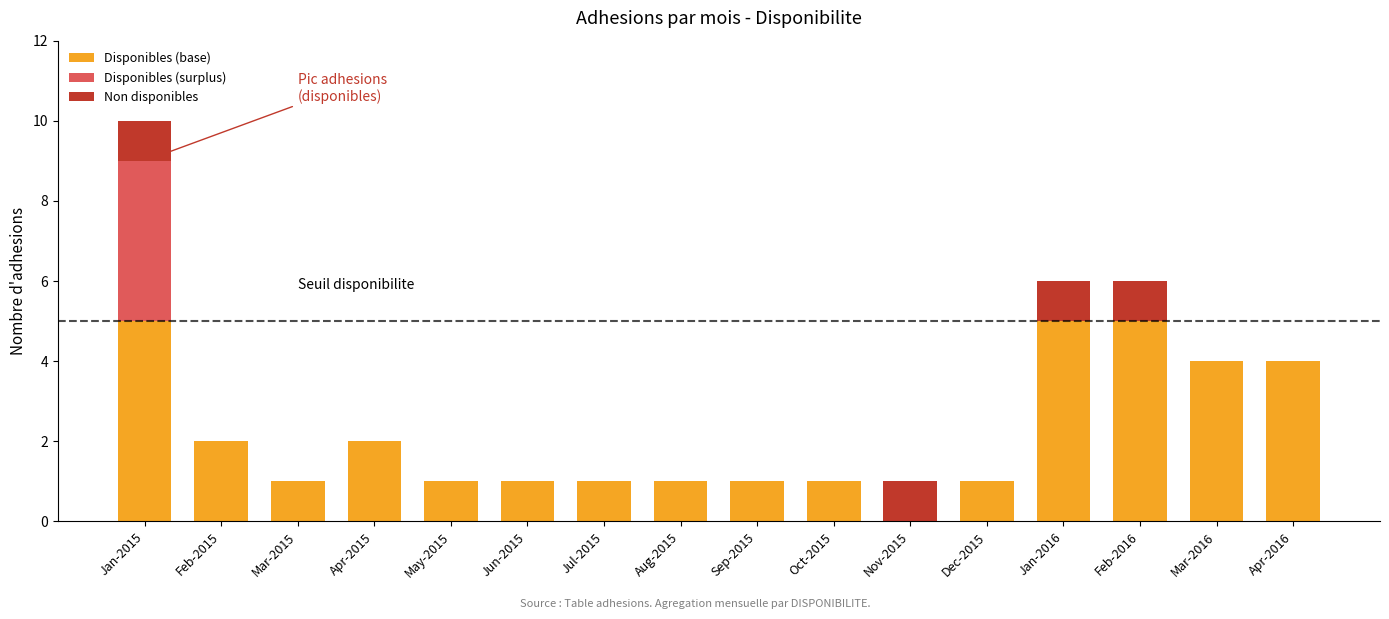

At which category is the sum across all series the highest?

Jan-2015